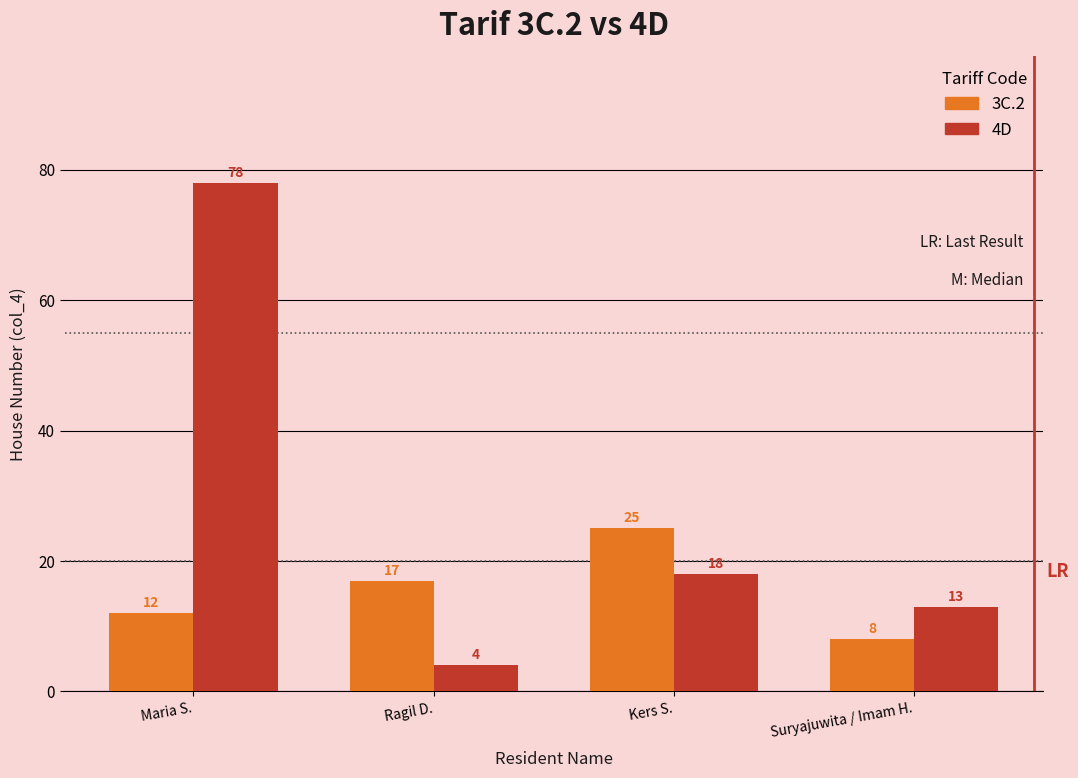

Where does the 4D series first go above 18?

Maria S.